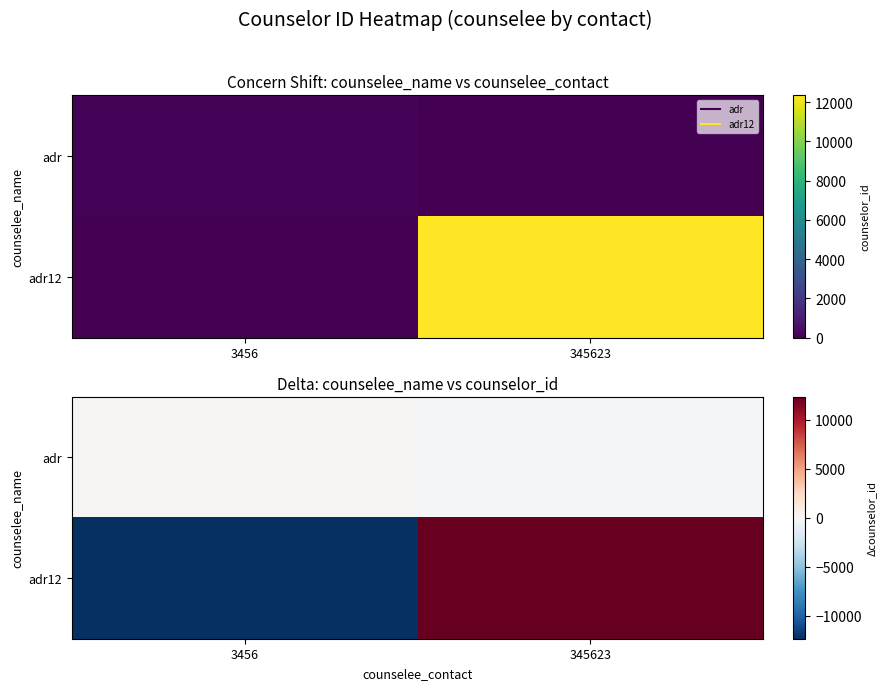

How many positive values does the adr12 series have?

1